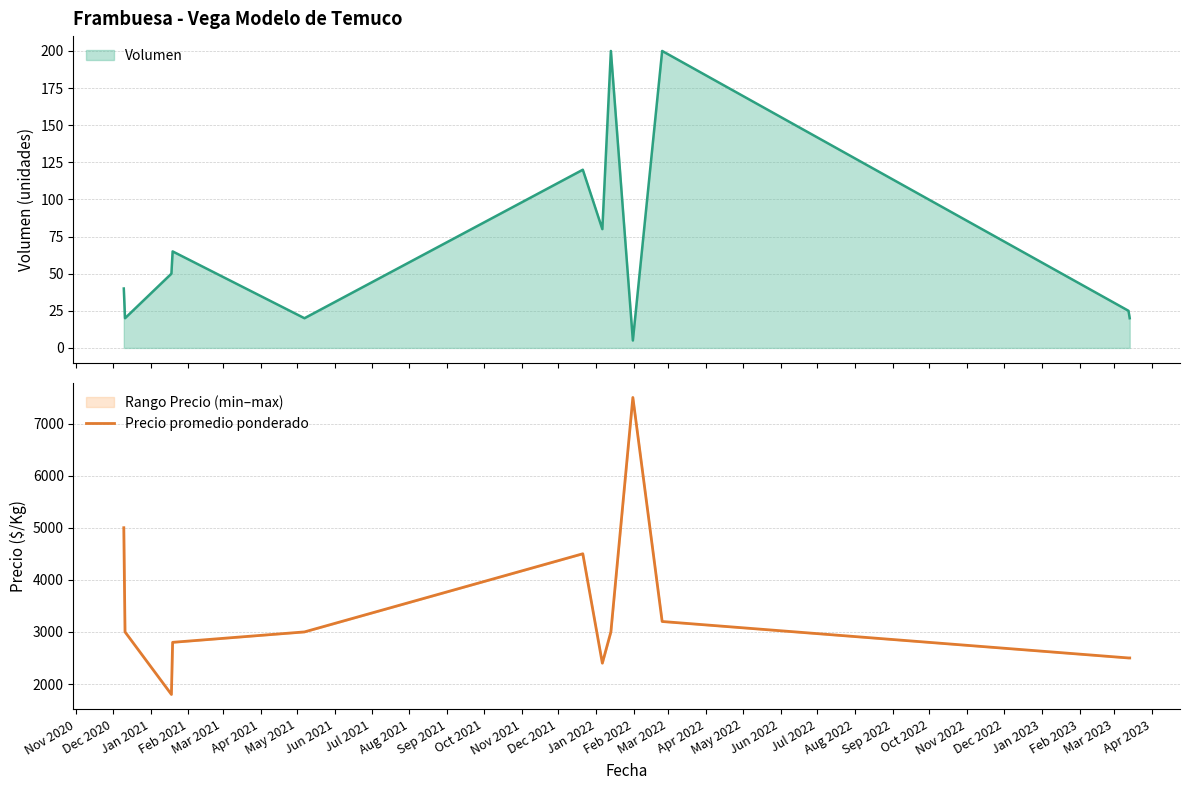

What is the lowest value of the Precio promedio ponderado series?

1800